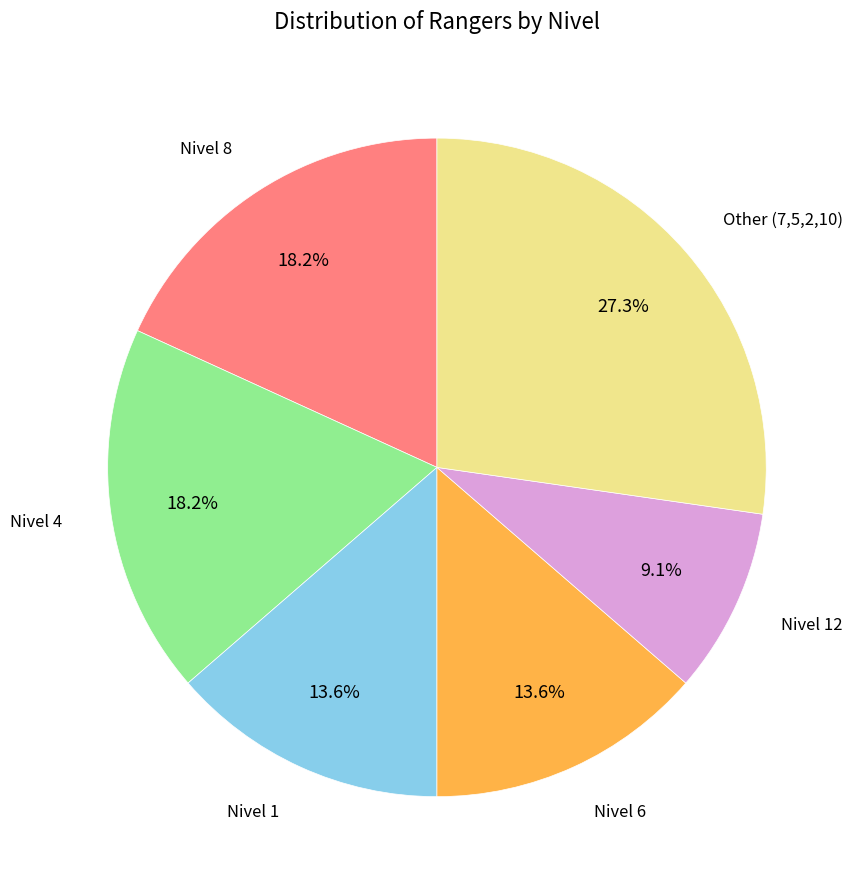

Does any single category account for the majority?

No